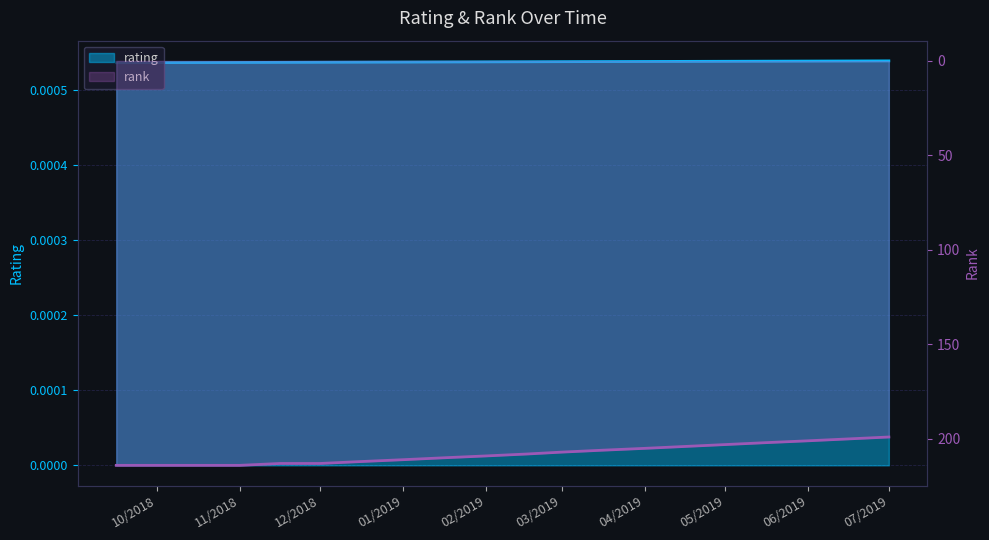

Rank the series by their average value, from lowest to highest.

rating, rank